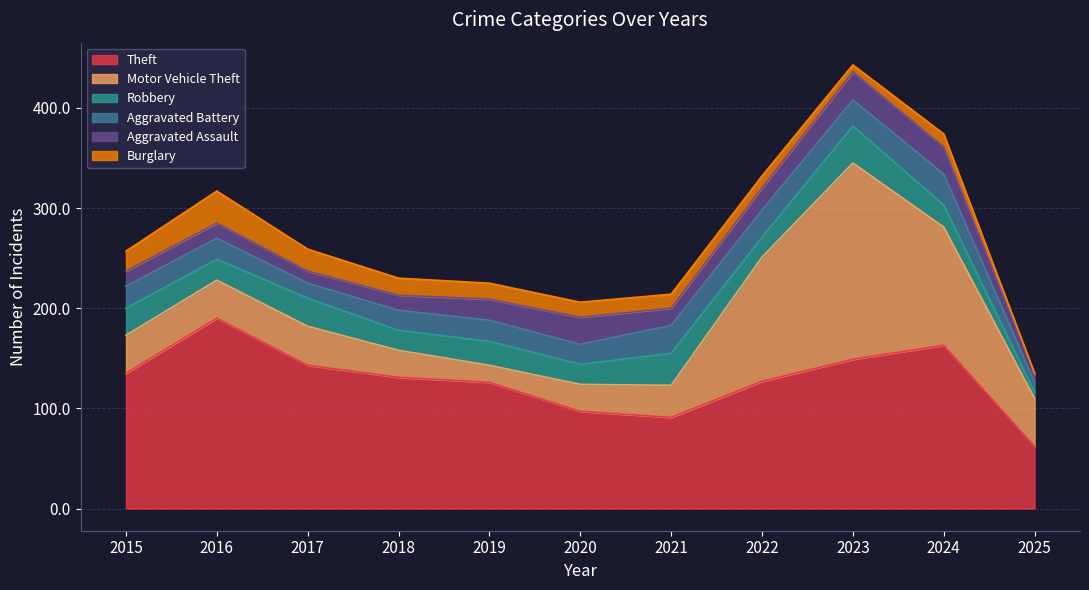

What is the minimum value for Motor Vehicle Theft?

17